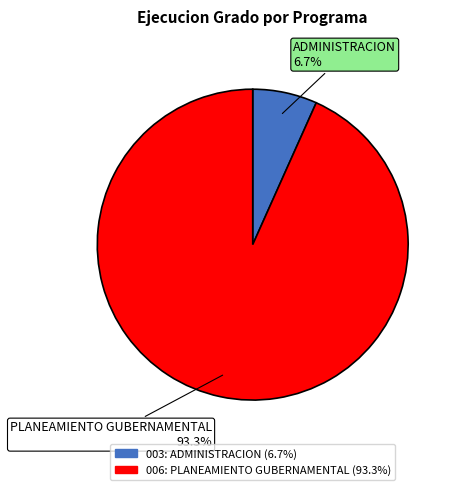

What percentage is the 003: ADMINISTRACION slice, to the nearest percent?

7%